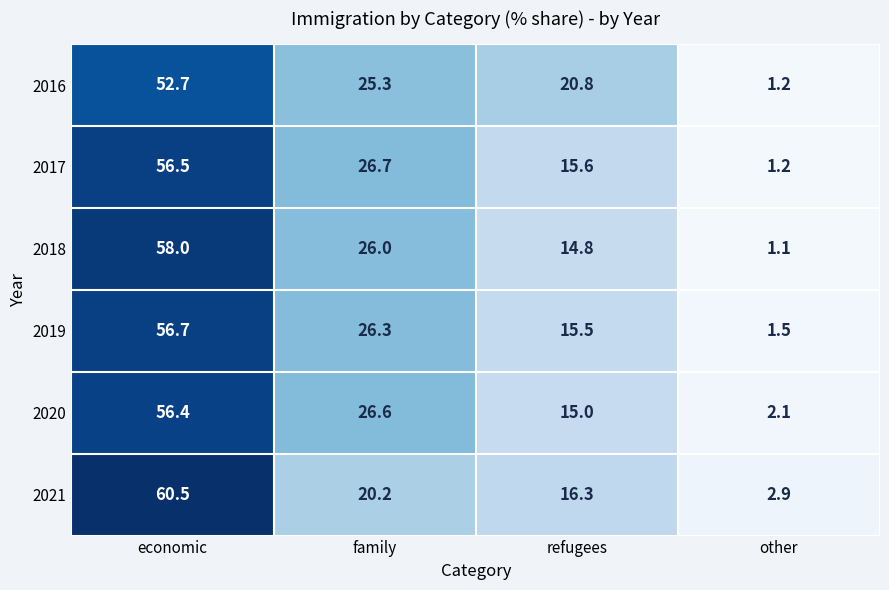

Which series has the largest total across all categories?

2020